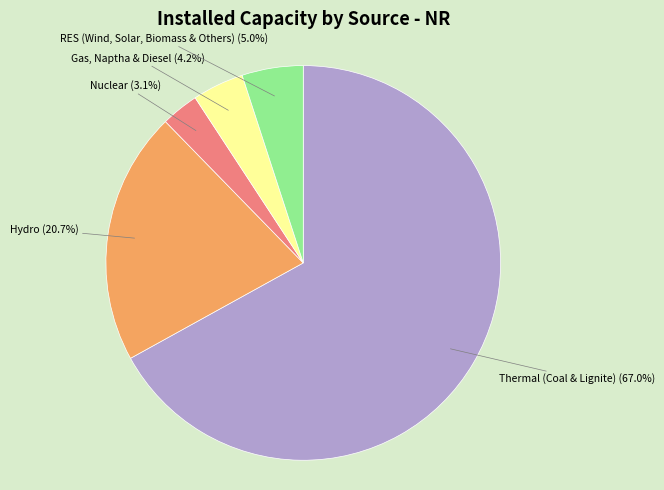

Does any single category account for the majority?

Yes